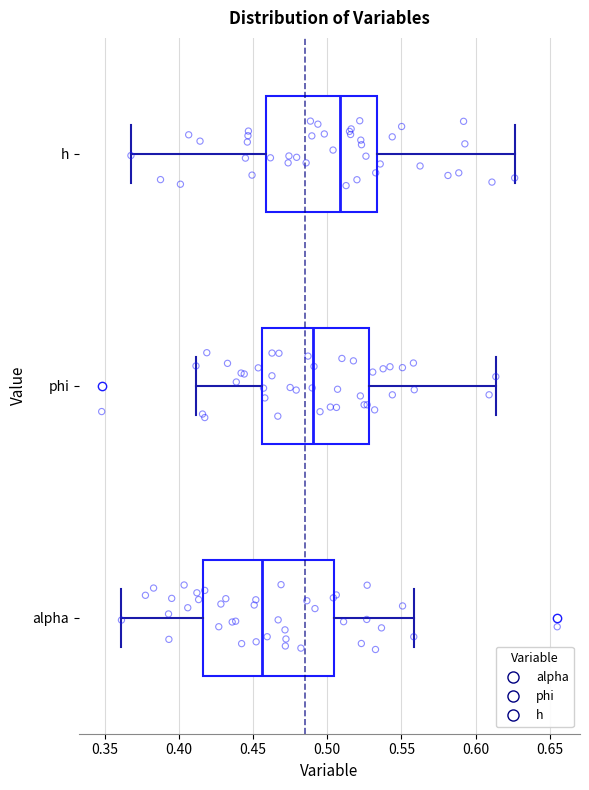

Reading bottom to top, read every box against the x-axis: the position of its median line, the range the box covers, and the ends of its whiskers. The values are not printed on the chart, so give them approximately, as read against the axis.

alpha: median 0.455, box 0.415 to 0.505, whiskers 0.360 to 0.560
phi: median 0.490, box 0.455 to 0.530, whiskers 0.410 to 0.615
h: median 0.510, box 0.460 to 0.535, whiskers 0.365 to 0.625